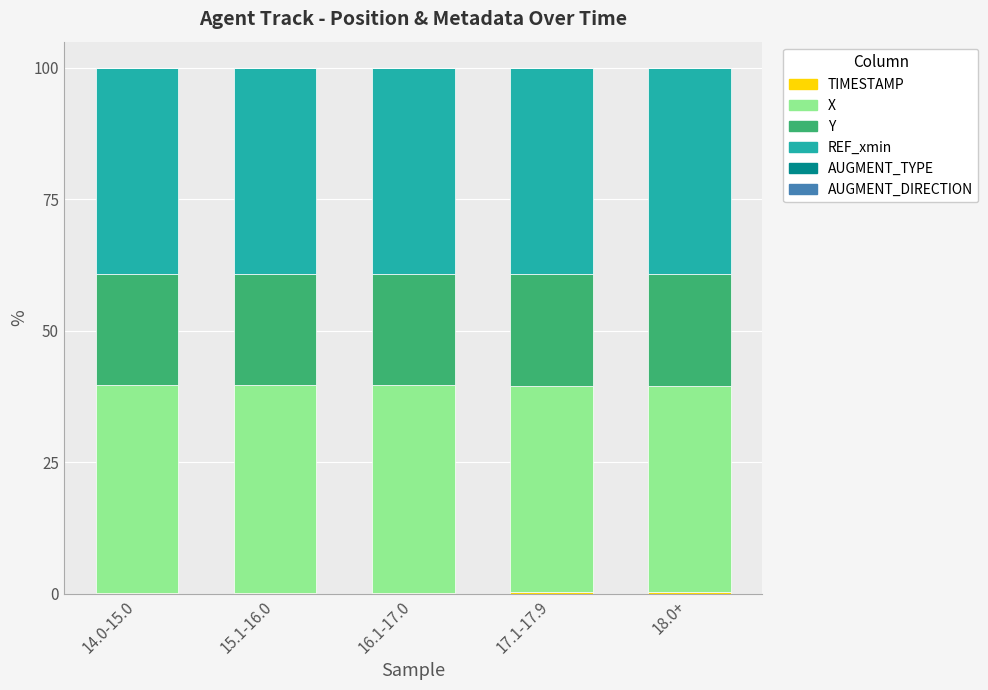

How many categories are shown in the chart?

5